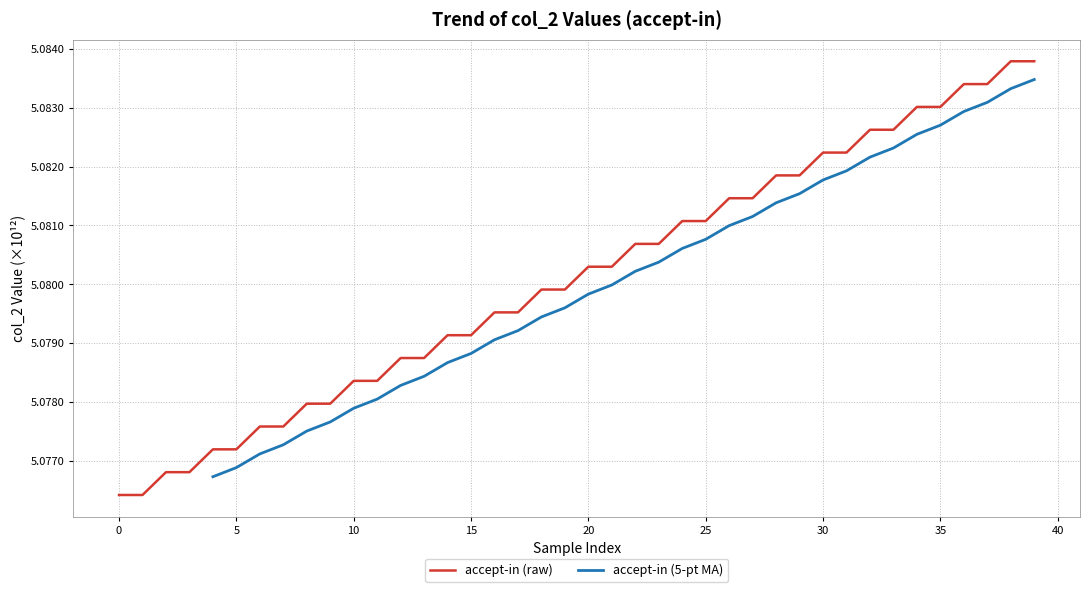

How many data points are above 5080298003143?

19